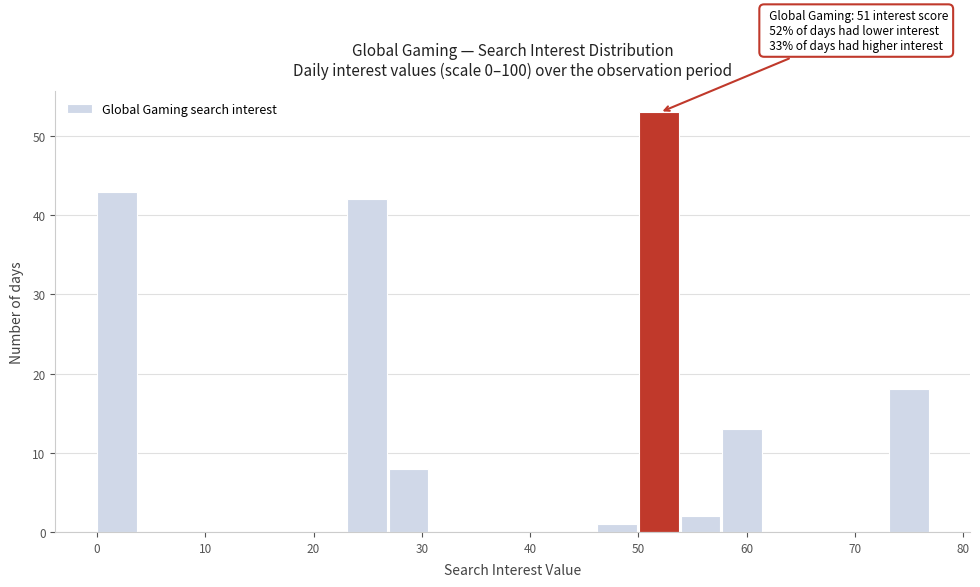

Around what value on the x-axis is the tallest bar? Give the approximate position of its centre, as read against the axis.

52